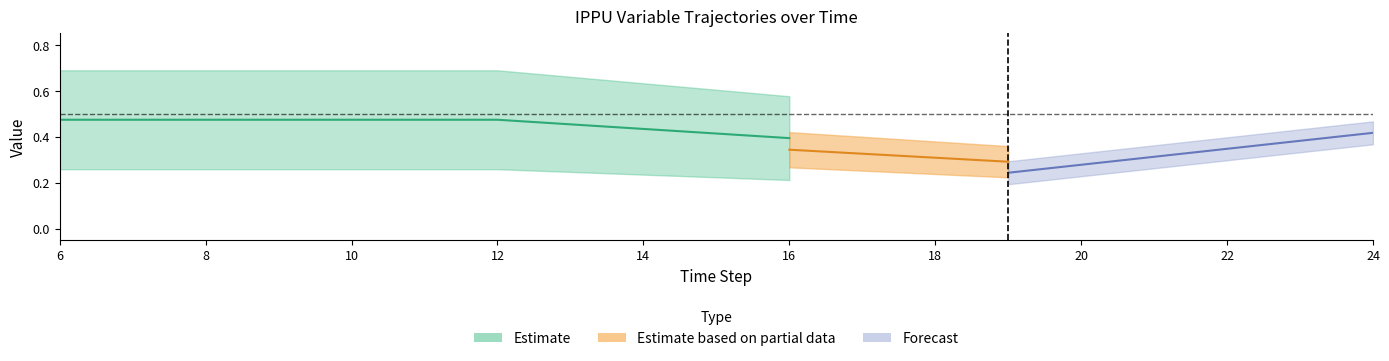

What is the difference between the maximum and minimum values in the frac_co2_capture_metals series?

0.4